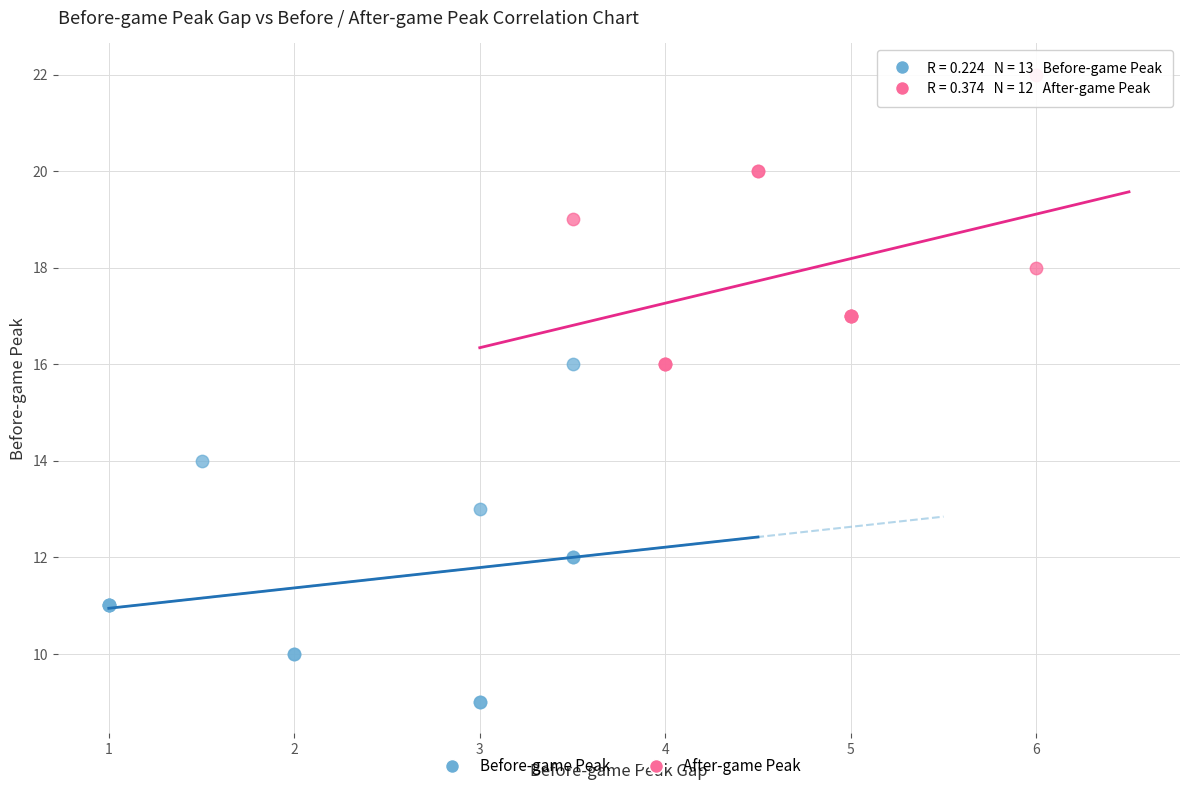

Which series reaches the maximum Y coordinate?

After-game Peak